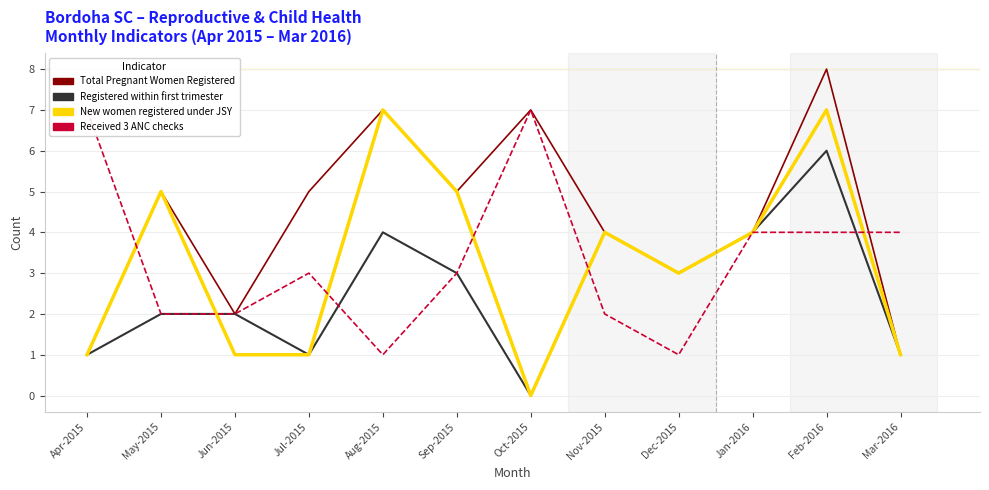

At which category is the sum across all series the highest?

Feb-2016